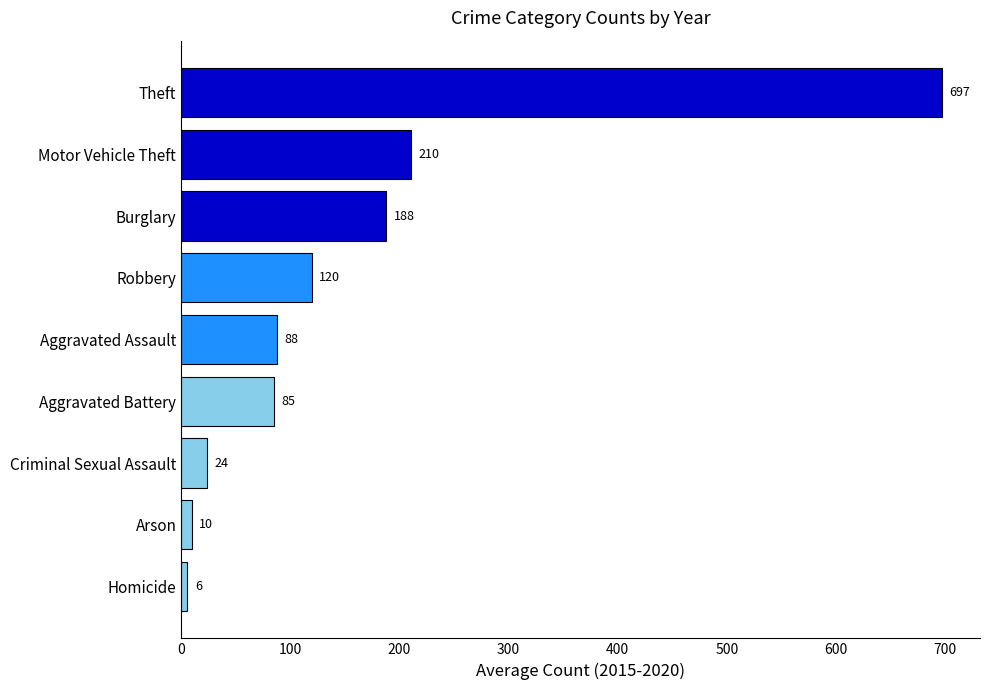

Are the bars grouped side by side (vs. stacked)?

No